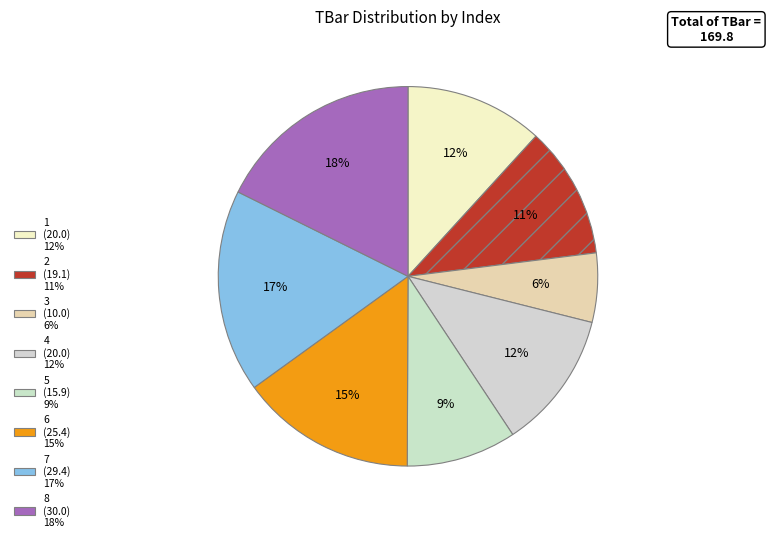

What percentage do 2 and 6 together represent?

26.2%